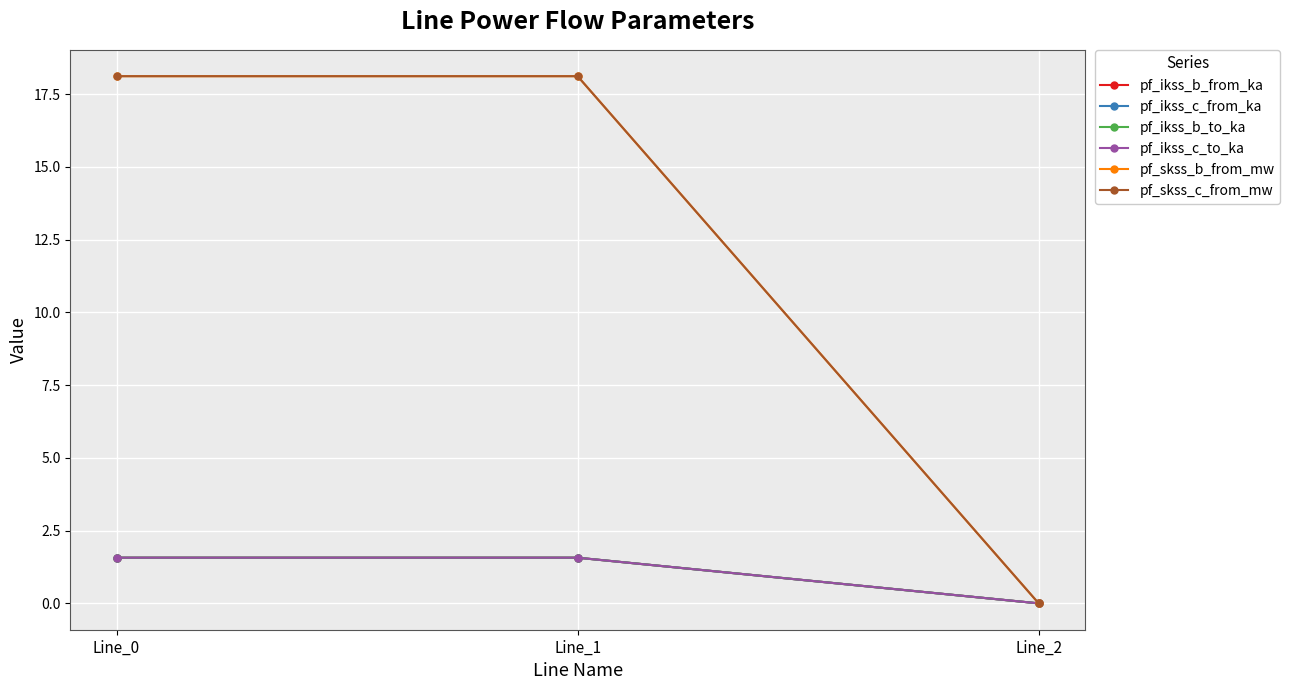

Reading left to right, transcribe all the data shown in this chart.

pf_ikss_b_from_ka: 1.6	1.6	0.0
pf_ikss_c_from_ka: 1.6	1.6	0.0
pf_ikss_b_to_ka: 1.6	1.6	0.0
pf_ikss_c_to_ka: 1.6	1.6	0.0
pf_skss_b_from_mw: 18.1	18.1	0.0
pf_skss_c_from_mw: 18.1	18.1	0.0